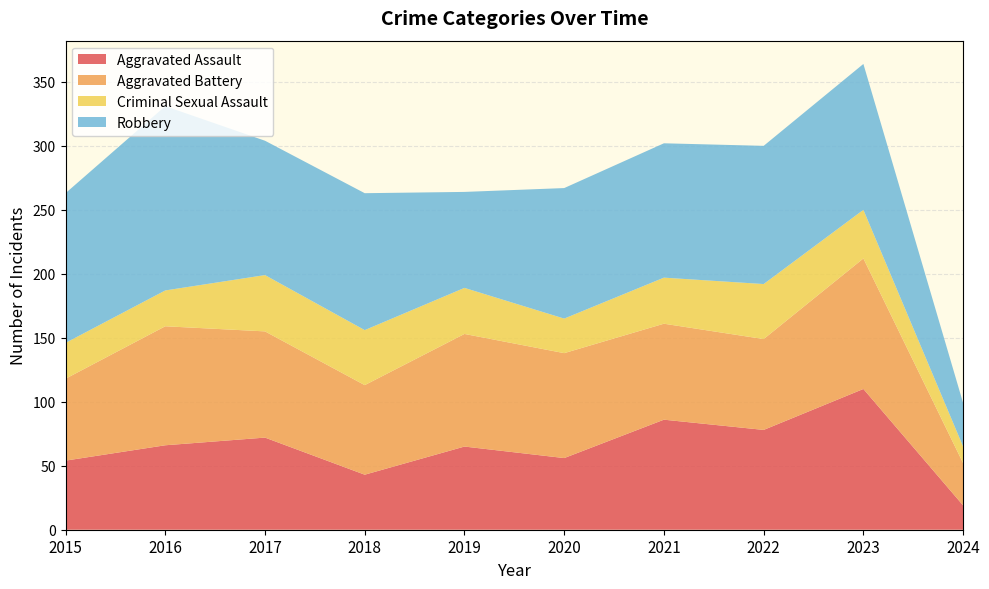

After their last crossing, which series has the higher values: Aggravated Battery or Robbery?

Robbery